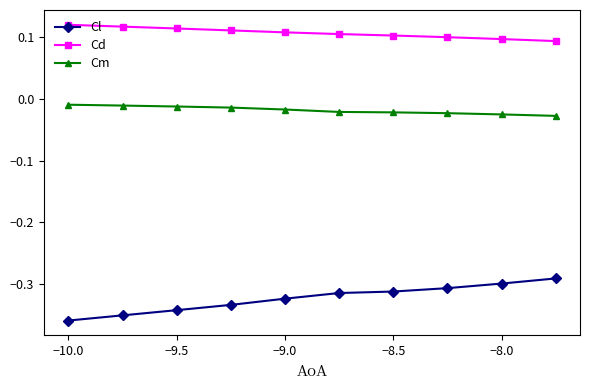

True or false: Cd and Cl intersect in this chart.

False